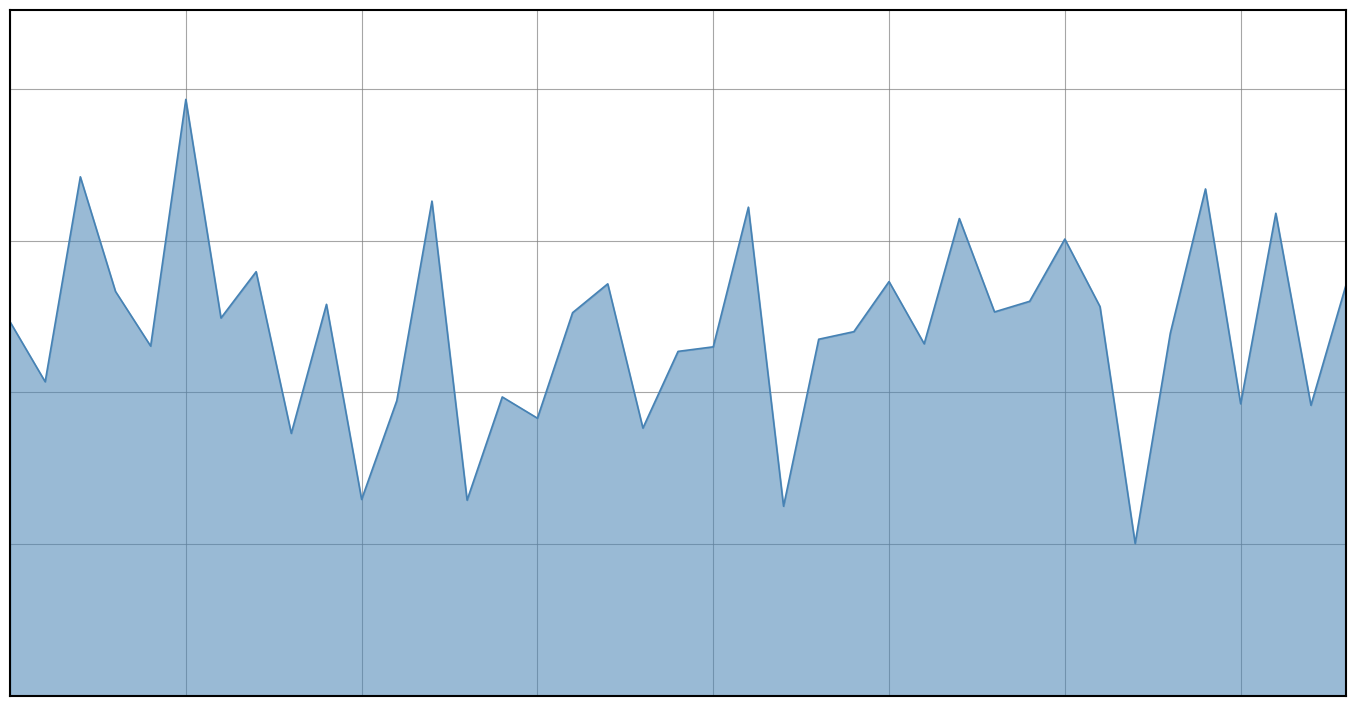

Reading right to left, what are all the values shown in this chart?

10465047=27.1	10465046=19.1	10465044=31.8	10465043=19.2	10465041=33.4	10465040=23.9	10465039=10.1	10465038=25.6	10465037=30.1	10465035=26.0	10465034=25.3	10465033=31.4	10465032=23.2	10465031=27.3	10465030=24.0	10465029=23.5	10465028=12.5	10465027=32.2	10465026=23.0	10465024=22.7	10465023=17.6	10465022=27.1	10465021=25.2	10465020=18.3	10465019=19.7	10465018=12.9	10465016=32.6	10465015=19.4	10465014=12.9	10465013=25.8	10465012=17.3	10465011=27.9	10465010=24.9	10465009=39.3	10465008=23.1	10465006=26.6	10465005=34.2	10465002=20.7	10465001=24.6